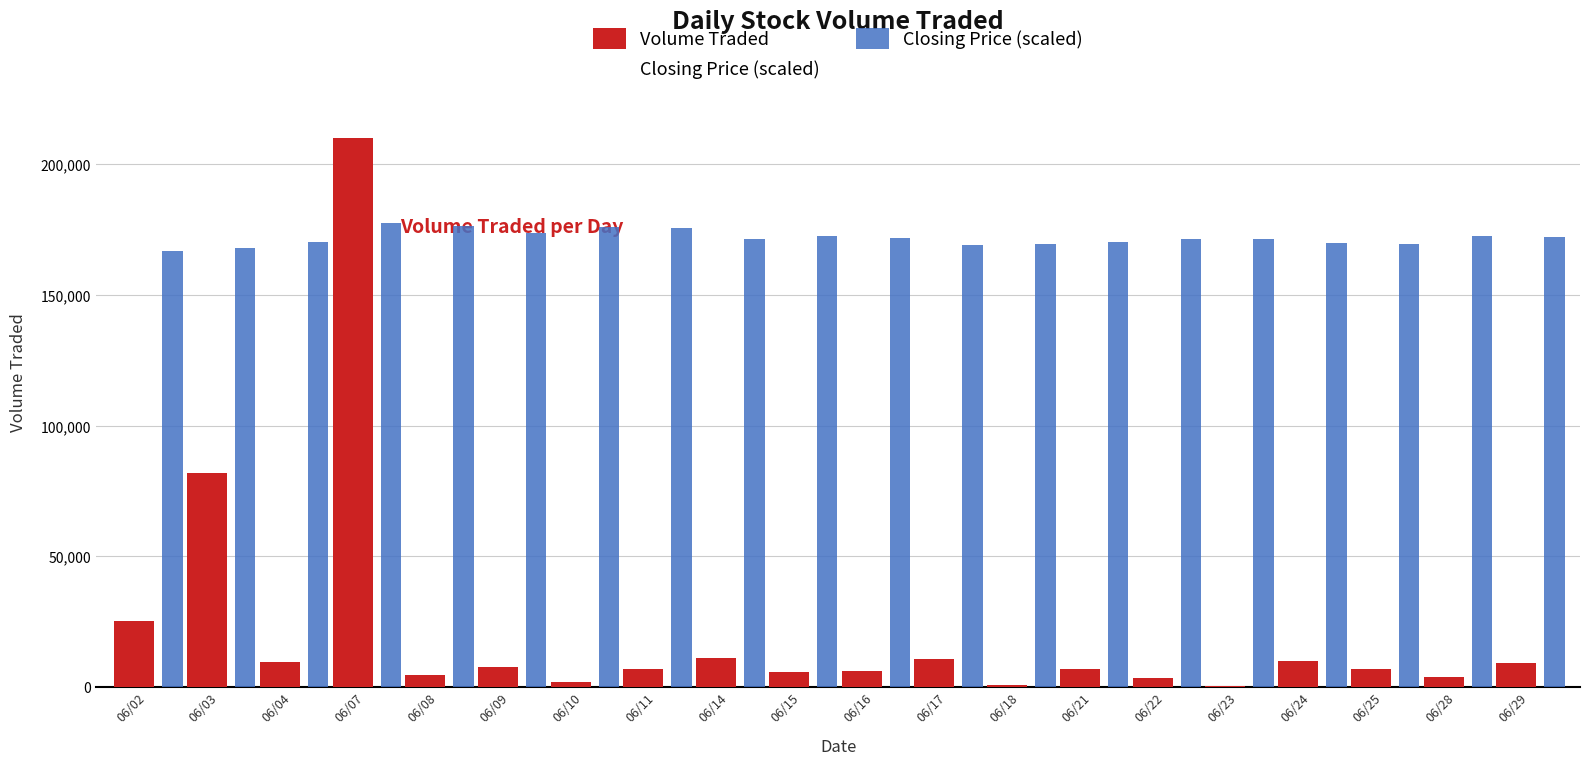

Which series changed the most between 06/08 and 06/24?

Closing Price (scaled)